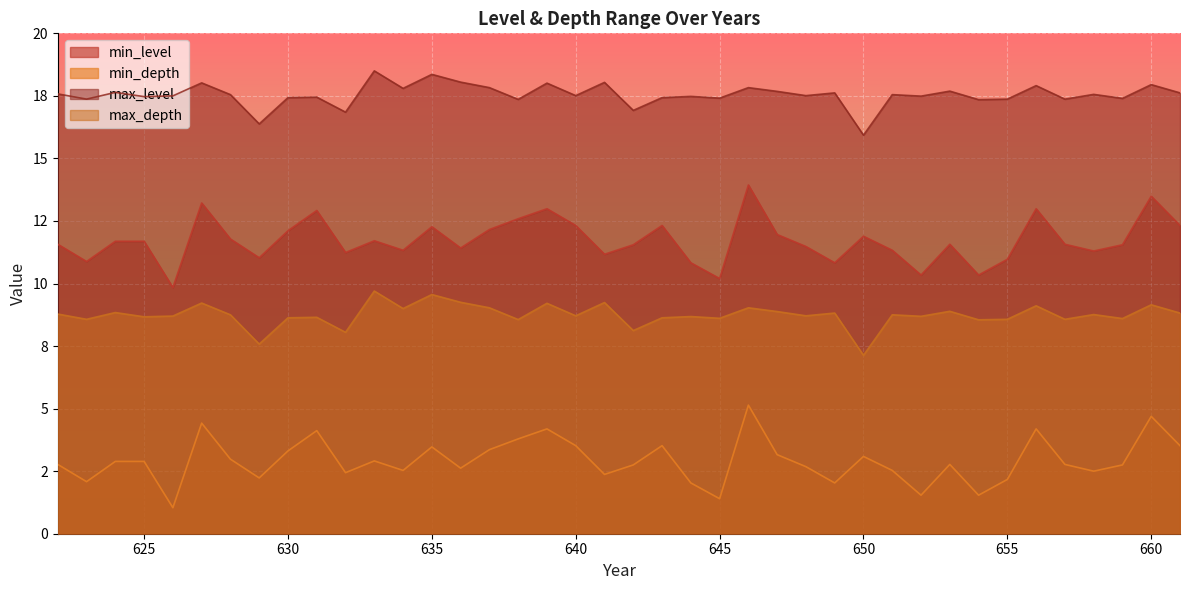

What is the value of the max_depth point at the 8th from the left?

7.6